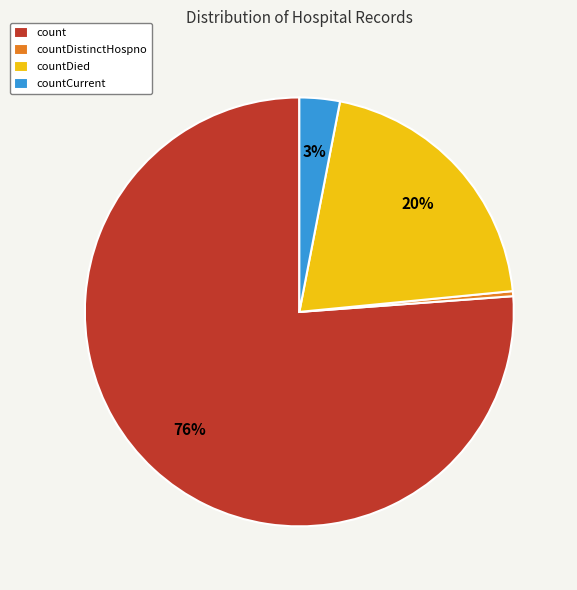

How many slices are in this pie chart?

4